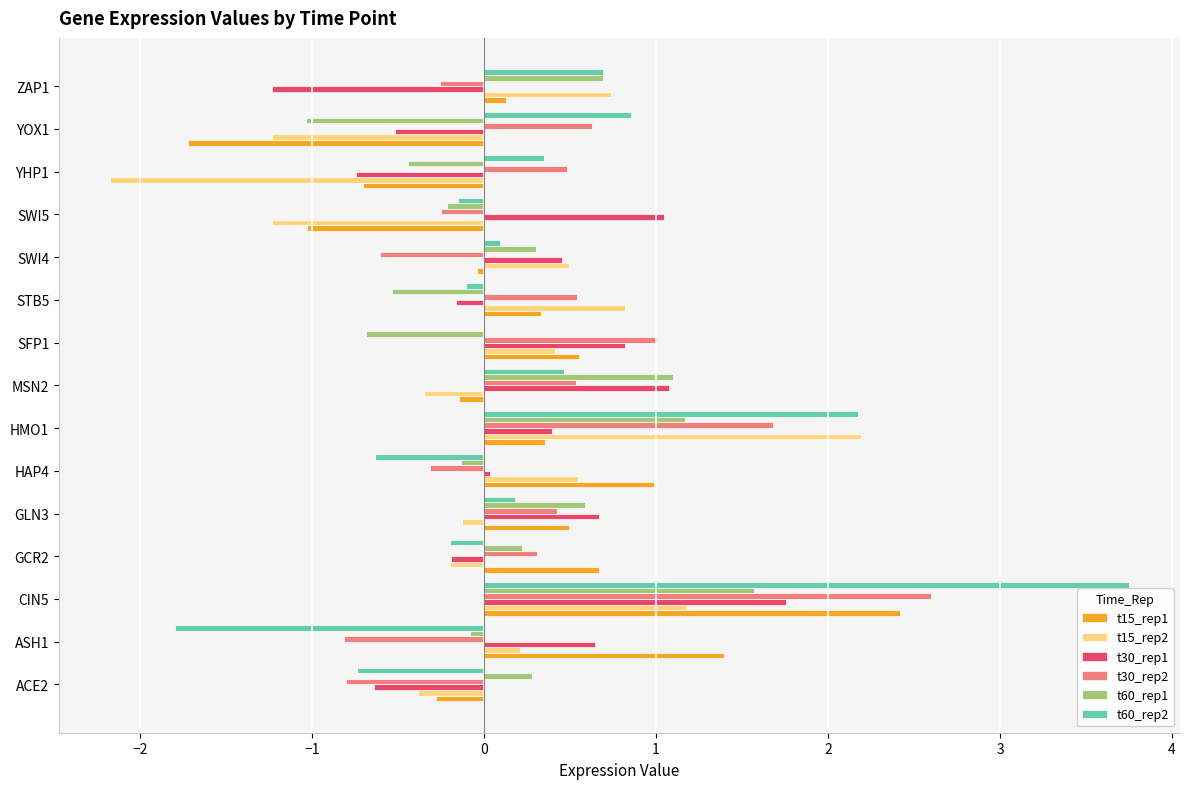

At which category is the sum across all series the highest?

CIN5